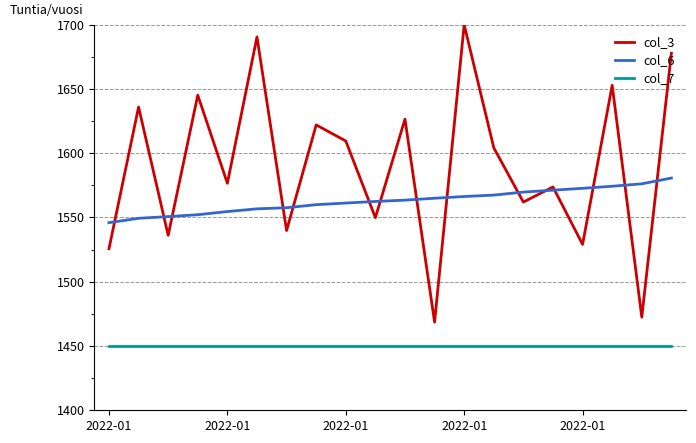

At how many categories does at least one series exceed 1464?

20